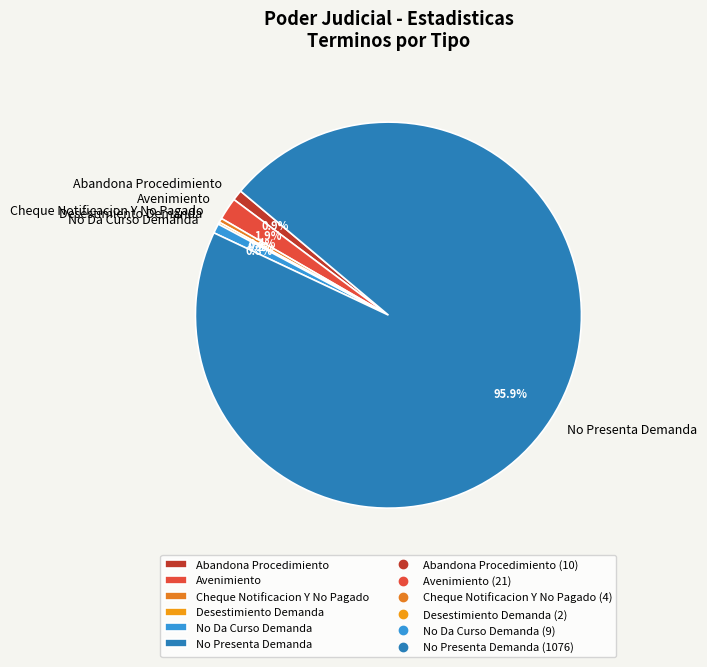

Combined, do No Presenta Demanda and Cheque Notificacion Y No Pagado account for over 50%?

Yes